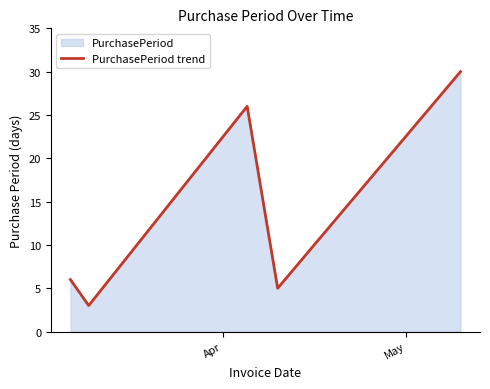

What is the difference between the maximum and minimum values?

27